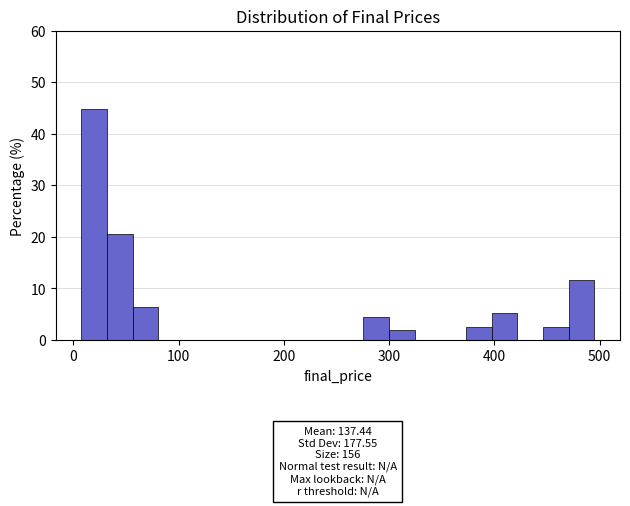

Read against the x-axis, roughly where is the centre of the tallest bar?

20